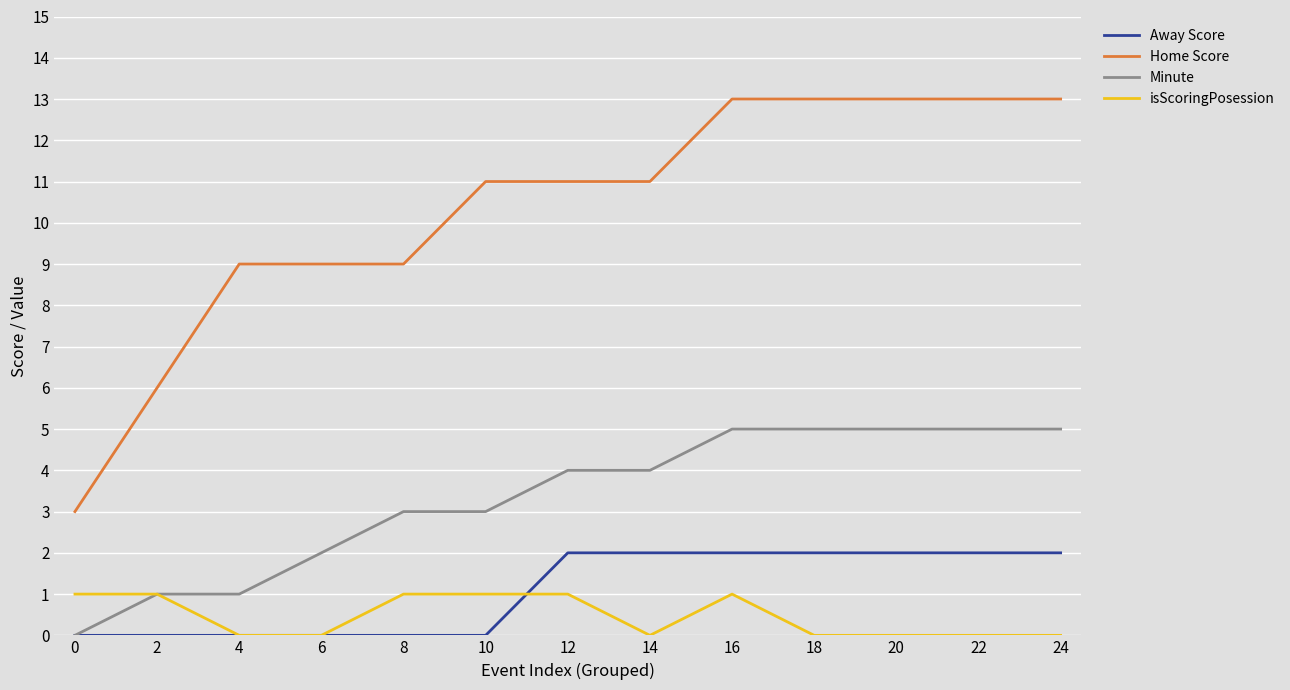

True or false: isScoringPosession and Home Score cross at least once.

False